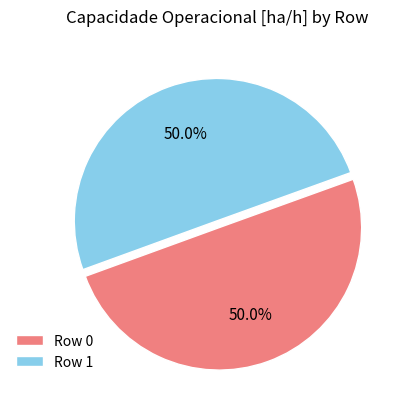

What percentage do Row 0 and Row 1 together represent?

100.0%